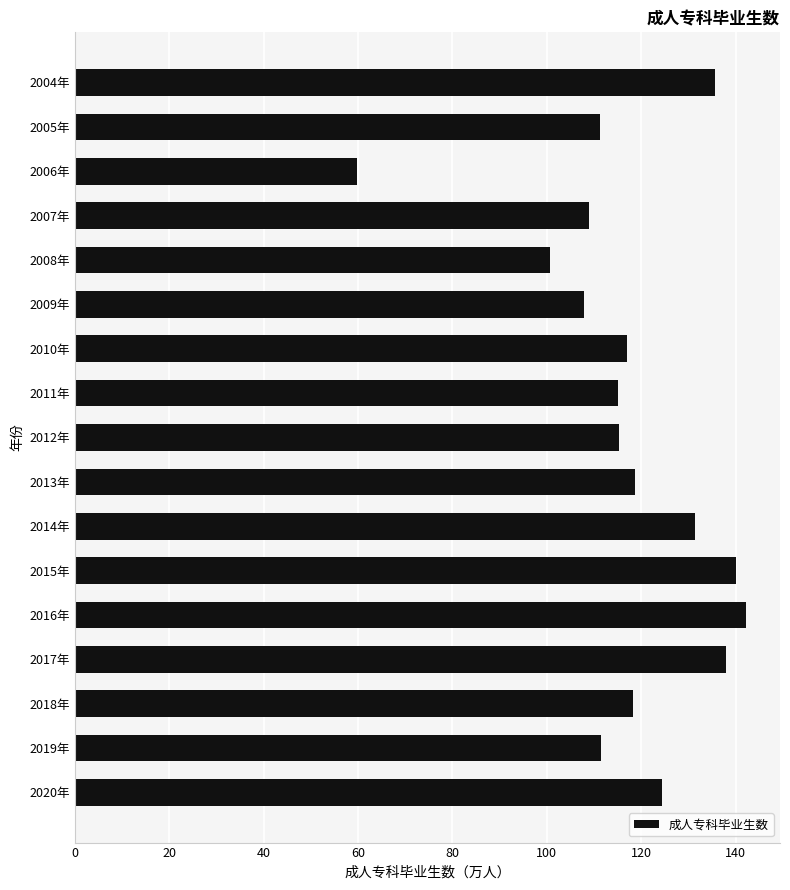

Between 2013年 and 2007年, which is larger?

2013年